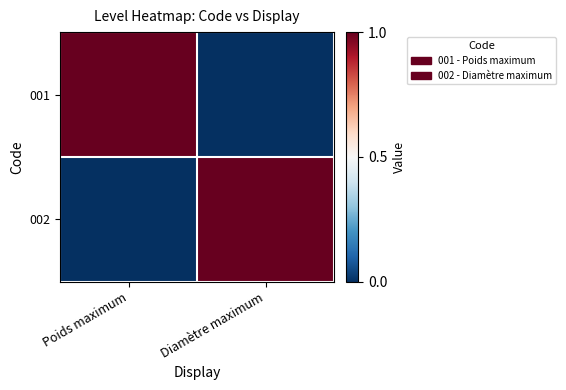

At Diamètre maximum, list the series in order from smallest to largest.

001, 002